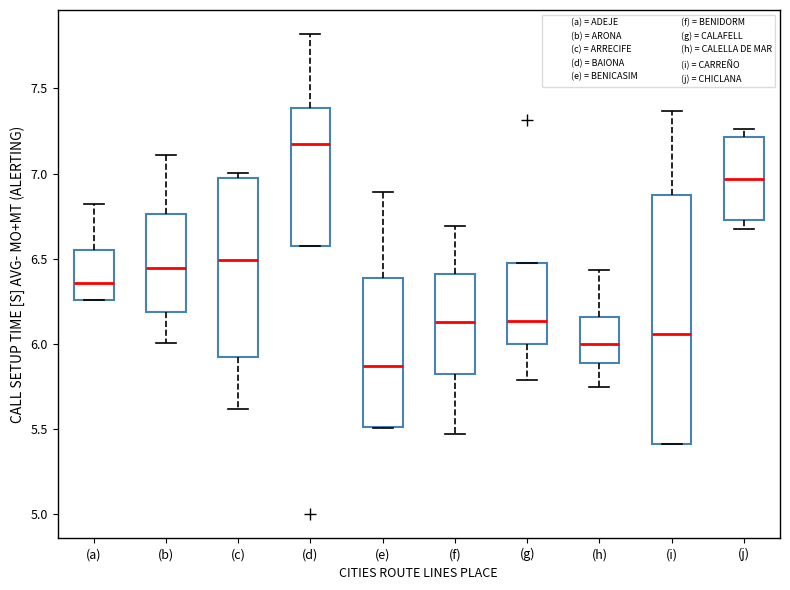

Comparing the boxes themselves (not the whiskers), which one is the tallest?

(i)